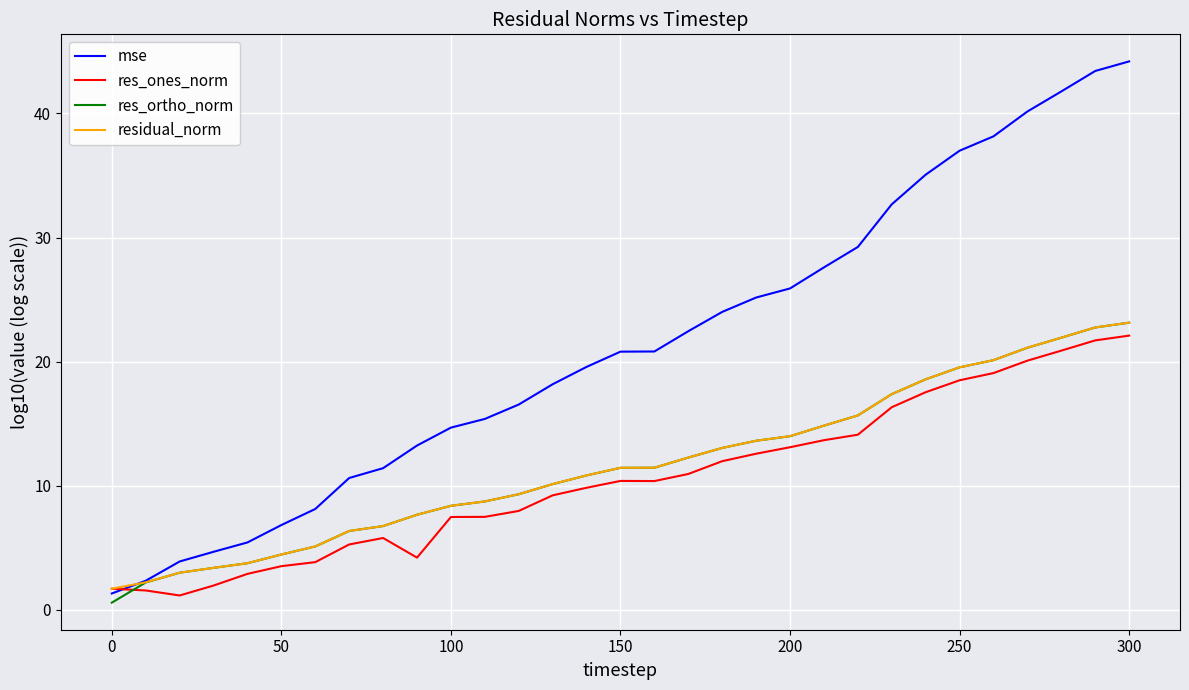

Which series has the largest range (max minus min)?

mse